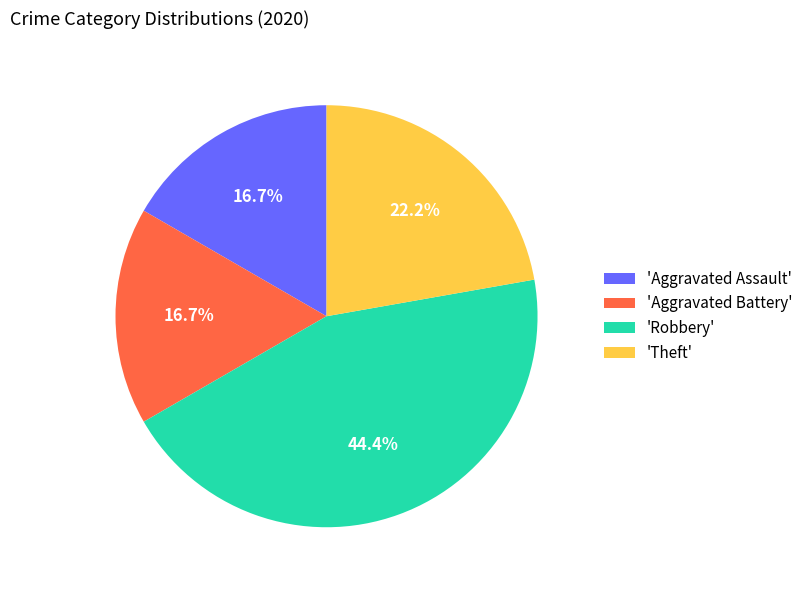

What percentage is NOT represented by 'Aggravated Battery'?

83.3%